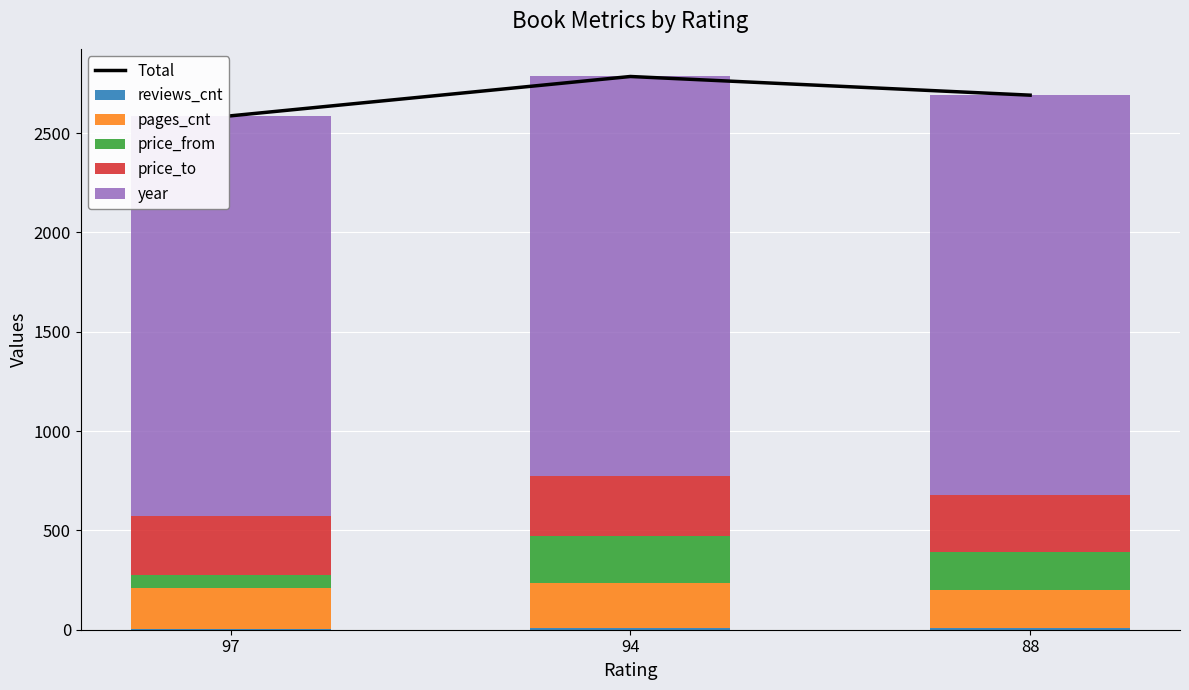

What is the average value of the reviews_cnt series?

7